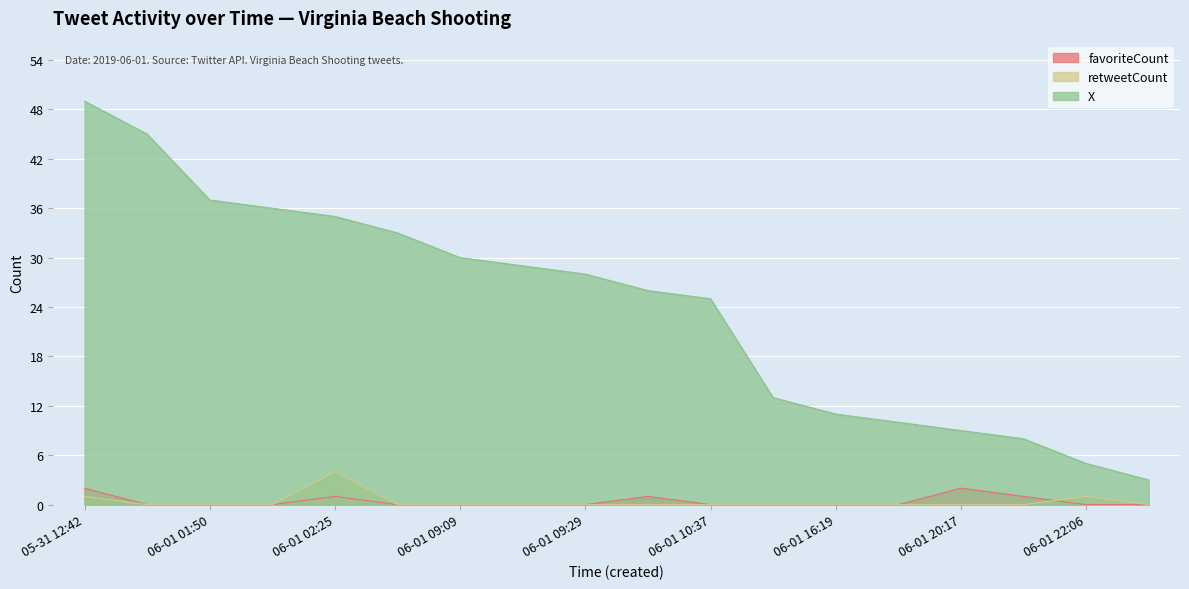

Reading left to right, what are all the values shown in this chart?

favoriteCount: 2	0	0	0	1	0	0	0	0	1	0	0	0	0	2	1	0	0
retweetCount: 1	0	0	0	4	0	0	0	0	0	0	0	0	0	0	0	1	0
X: 49	45	37	36	35	33	30	29	28	26	25	13	11	10	9	8	5	3